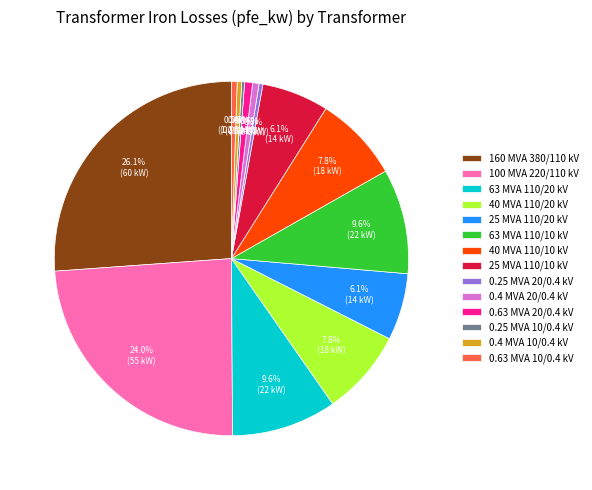

Which category has the biggest portion of the pie?

160 MVA 380/110 kV